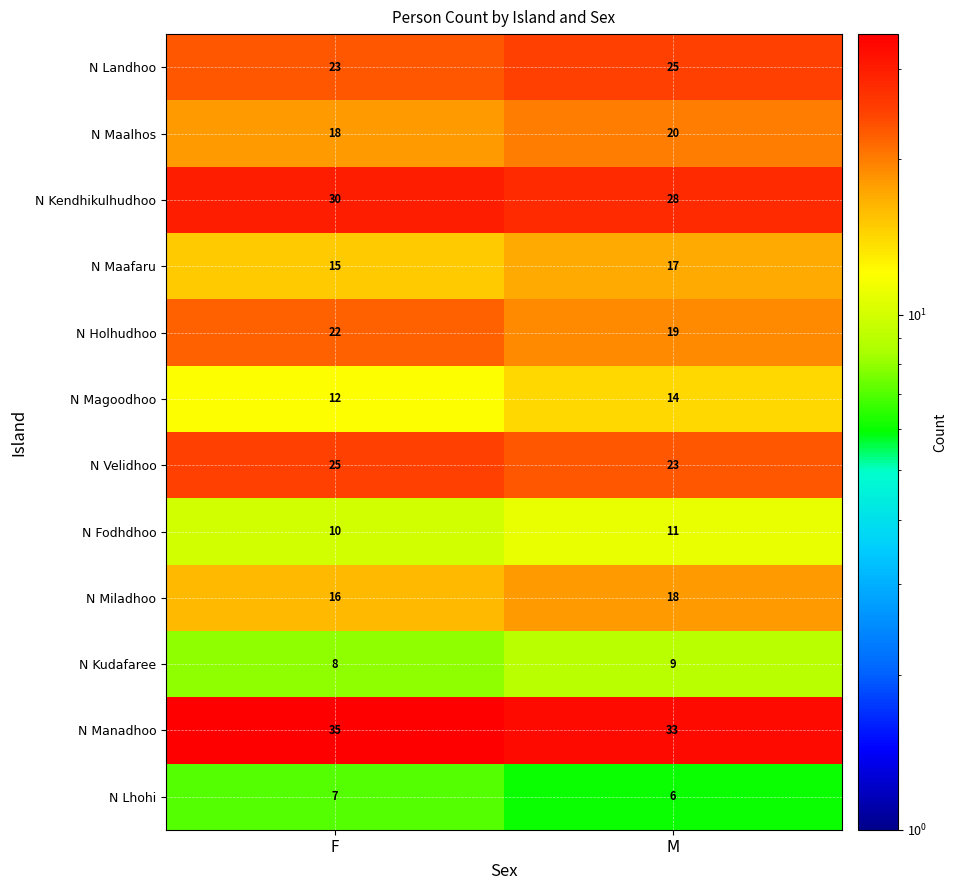

Which category has the lowest value in the N Maafaru series?

F